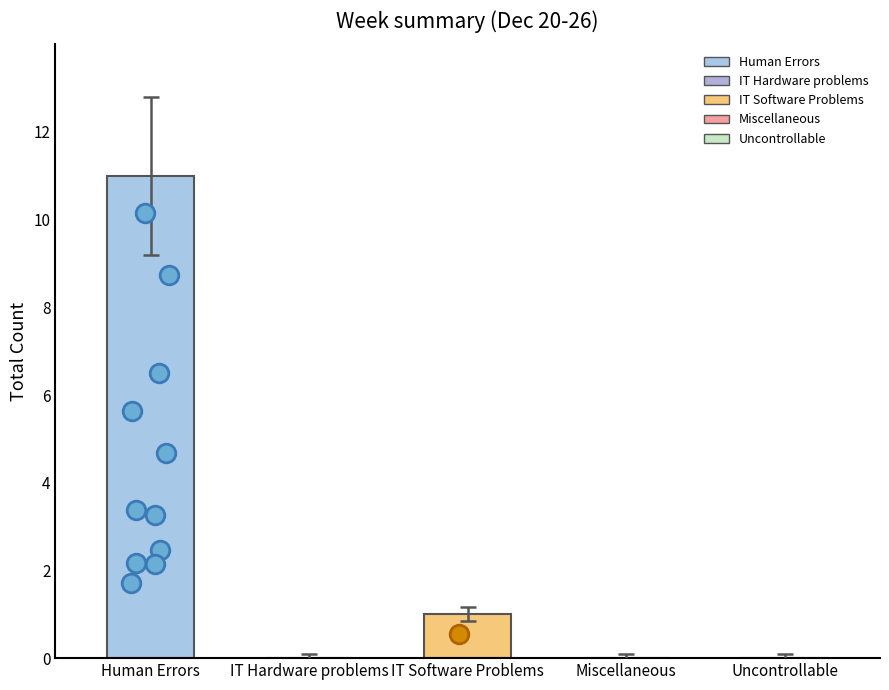

Approximately how many times larger is the value at IT Software Problems compared to Human Errors?

0.1